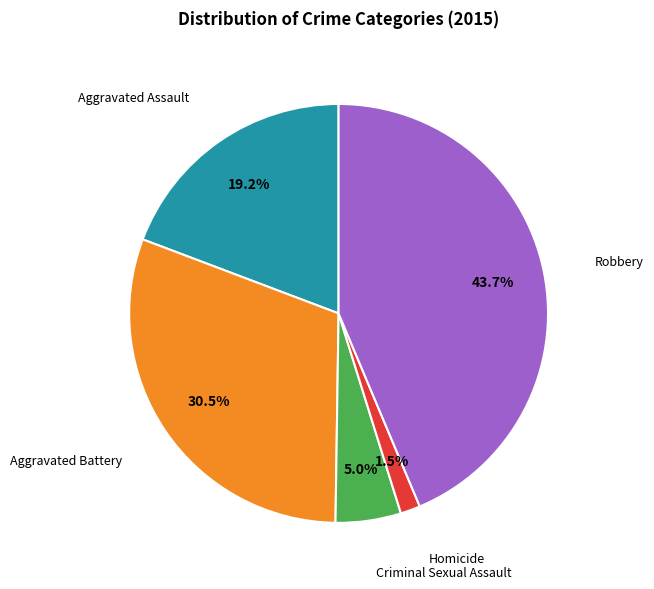

Is there any slice that represents more than half of the pie?

No